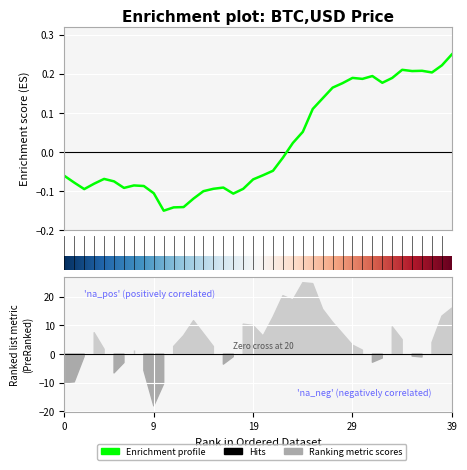

How many positive values are there?

17